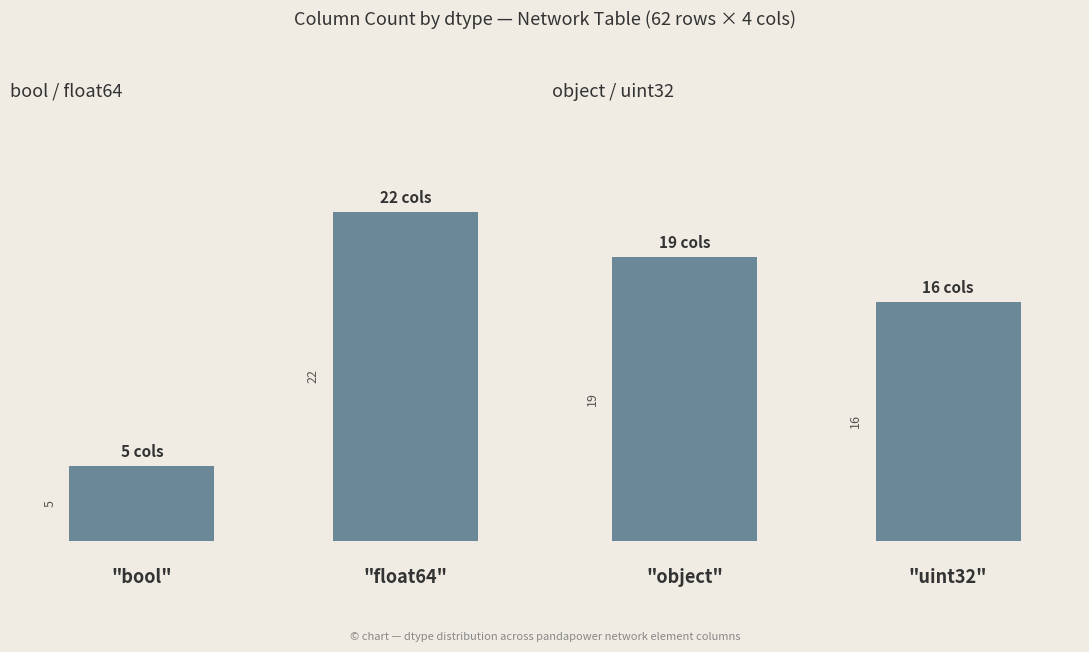

Rank the series at 1 from lowest to highest value.

object / uint32, bool / float64